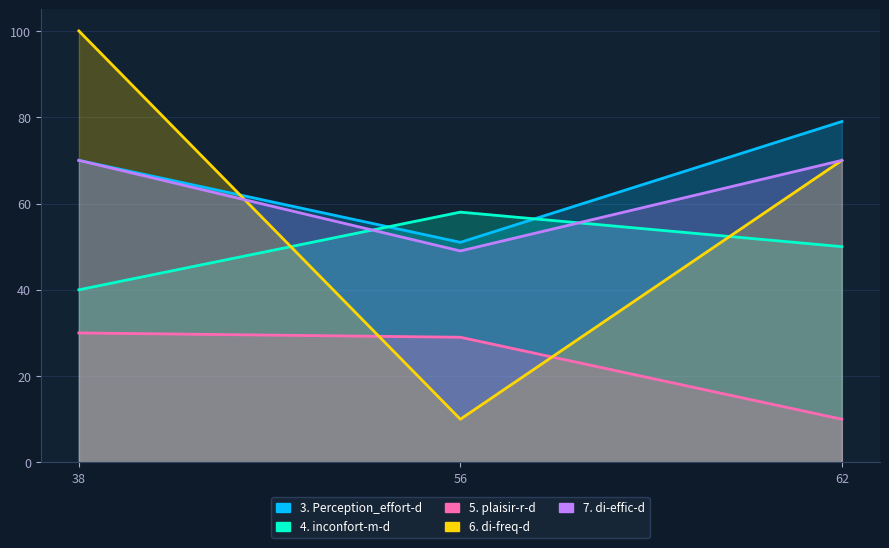

Read the 7. di-effic-d value at 38, to the nearest 10.

70